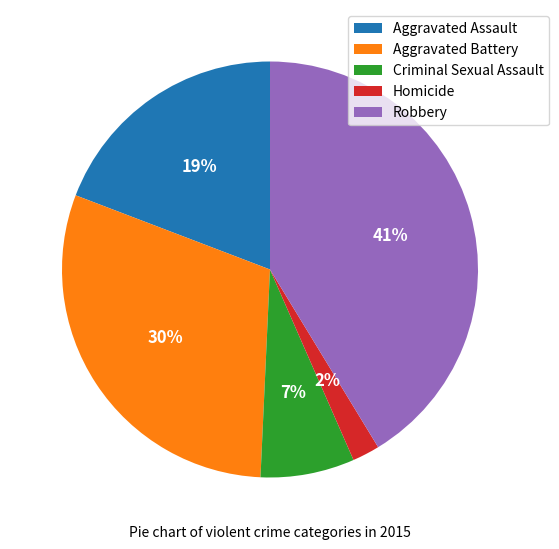

True or false: Homicide accounts for 2% of the total.

True